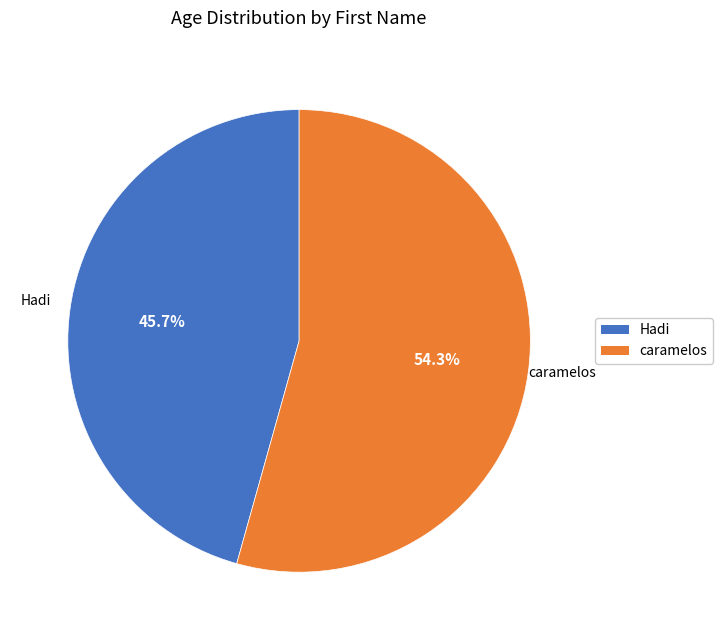

To the nearest percent, what is the combined percentage of Hadi and caramelos?

100%